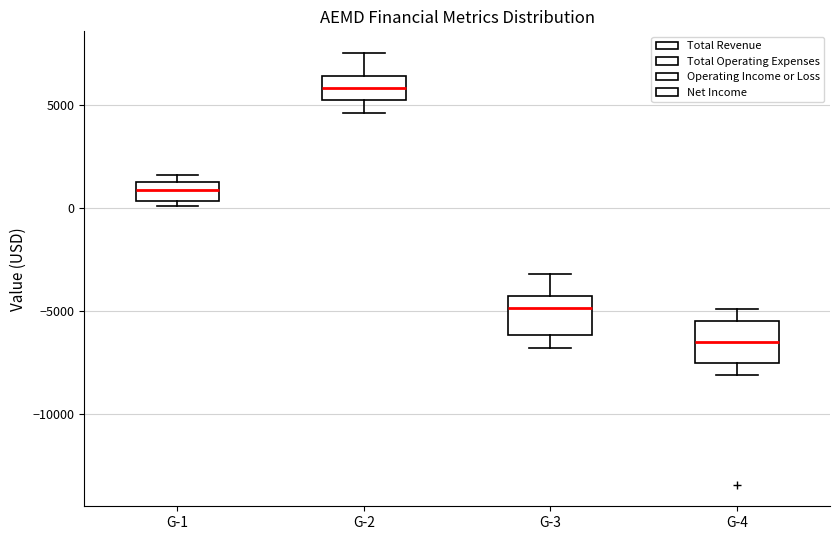

Reading left to right, read every box against the y-axis: the position of its median line, the range the box covers, and the ends of its whiskers. The values are not printed on the chart, so give them approximately, as read against the axis.

G-1: median 1000, box 500 to 1500, whiskers 0 to 1500 (just above the box's upper edge)
G-2: median 6000, box 5000 to 6500, whiskers 4500 to 7500
G-3: median -5000, box -6000 to -4000, whiskers -7000 to -3000
G-4: median -6500, box -7500 to -5500, whiskers -8000 to -5000